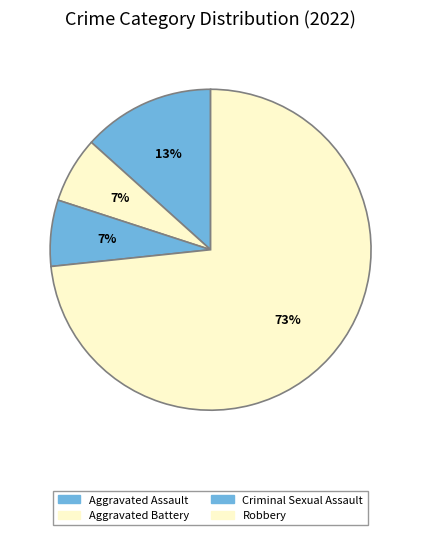

Which category has the smallest portion of the pie?

Aggravated Battery